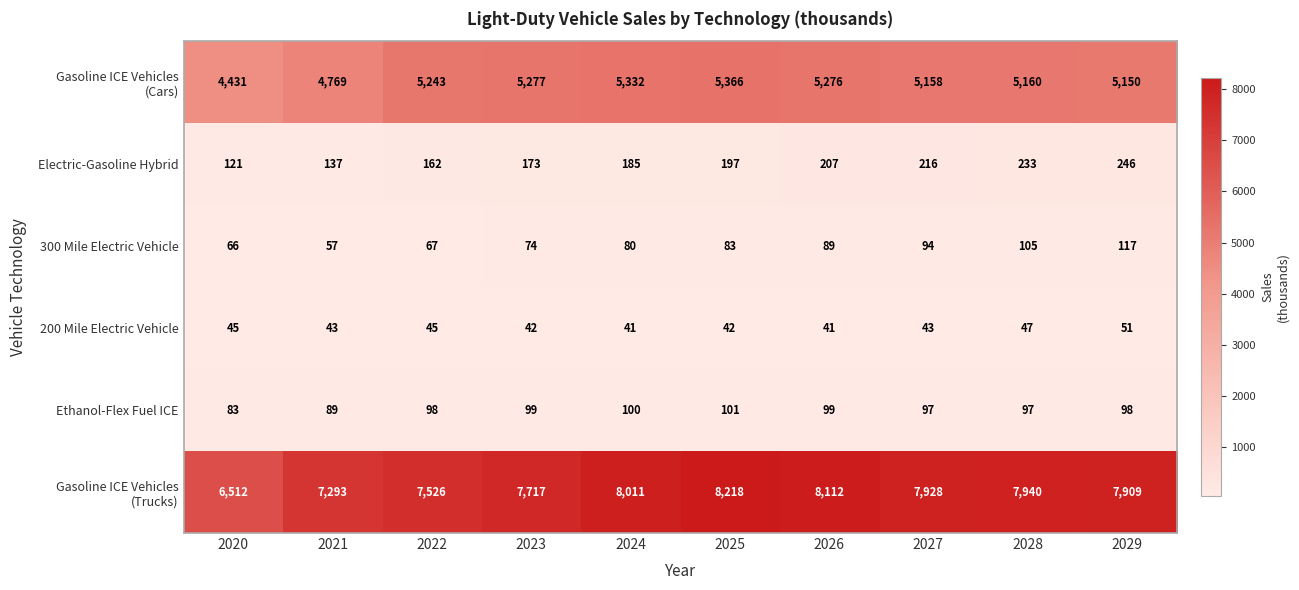

Which category has the highest value in the 300 Mile Electric Vehicle series?

2029